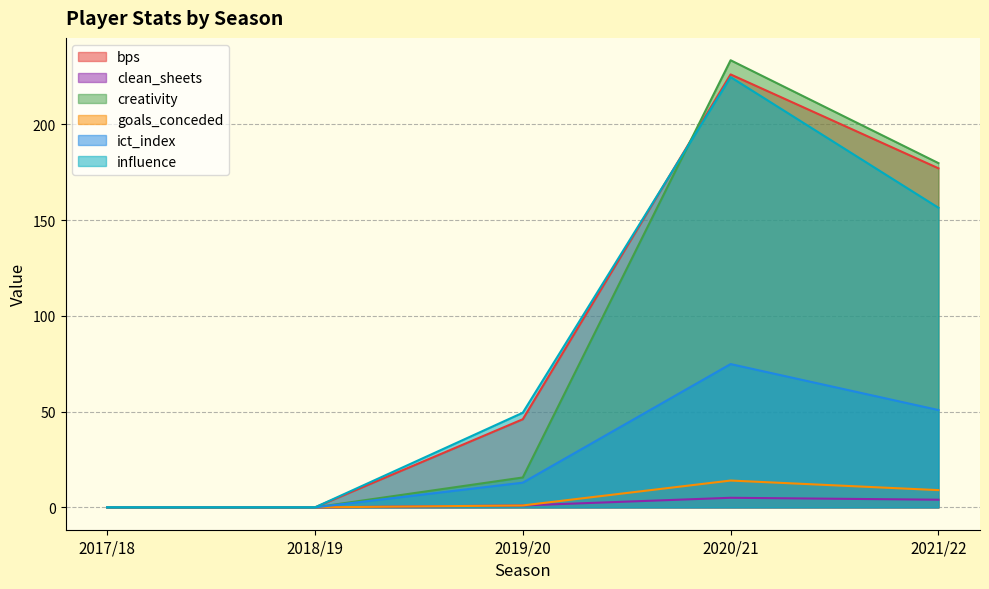

List the series in order of their peak value, highest first.

creativity, bps, influence, ict_index, goals_conceded, clean_sheets